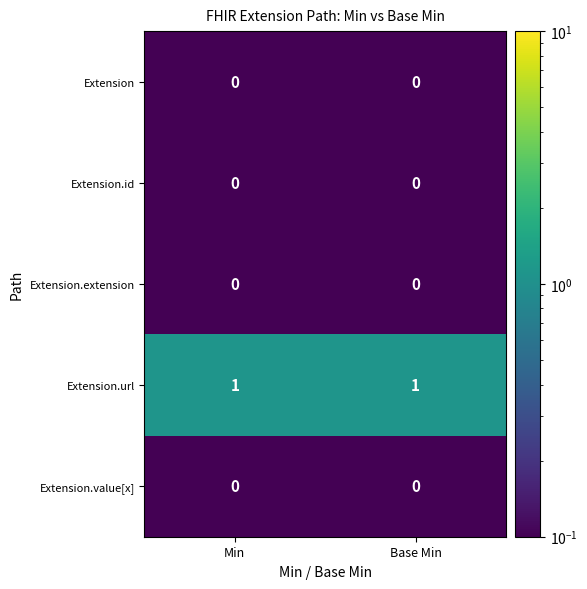

True or false: Extension has a value of 0 at Base Min.

True